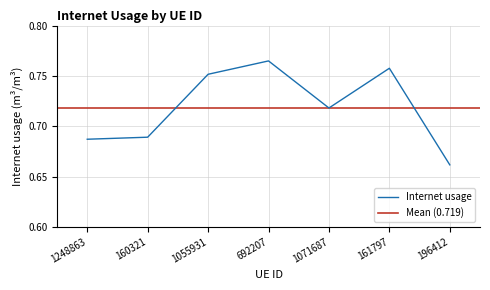

Rank the categories by value from highest to lowest.

692207, 161797, 1055931, 1071687, 160321, 1248863, 196412